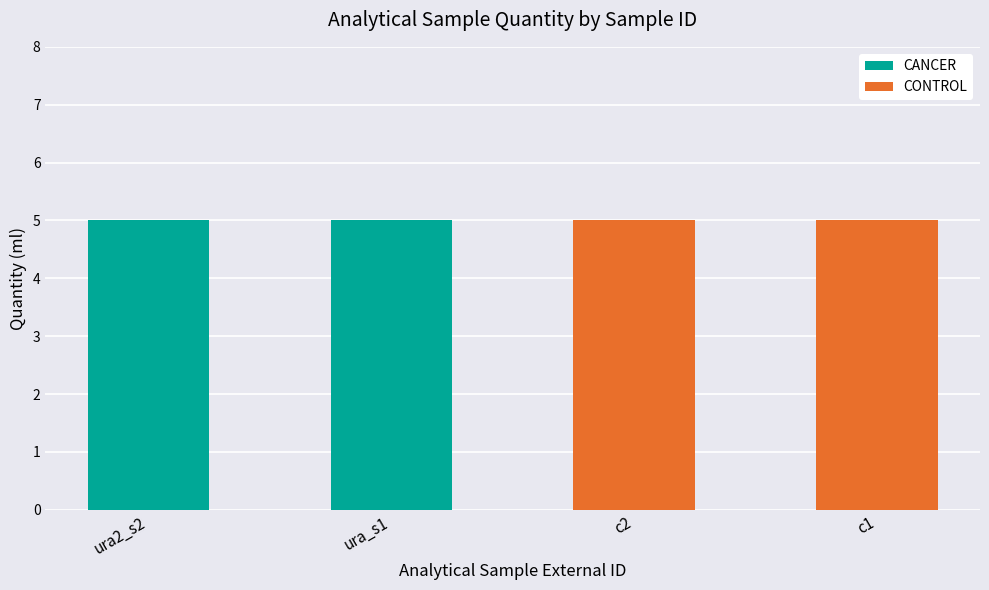

How many bars are there in each group?

2